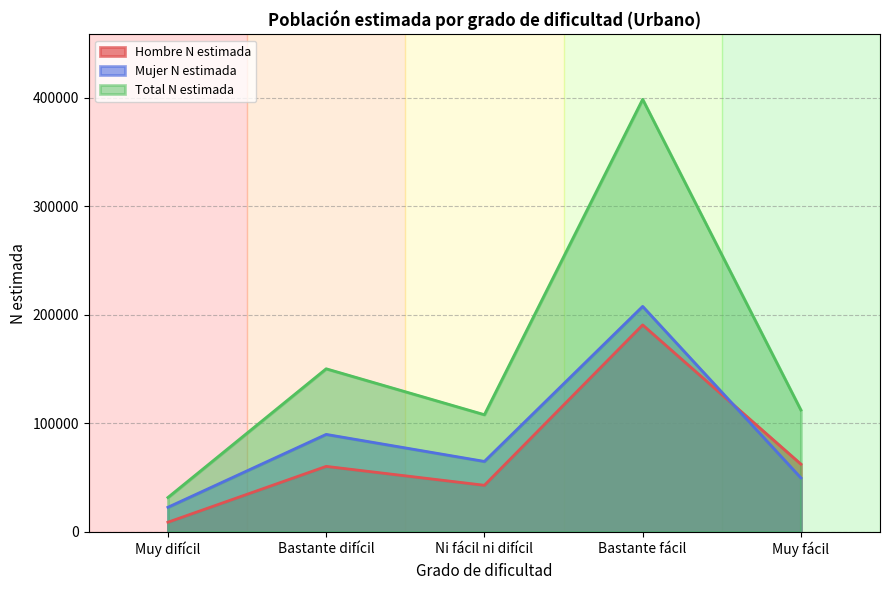

What is the average value of the Mujer N estimada series?

87070